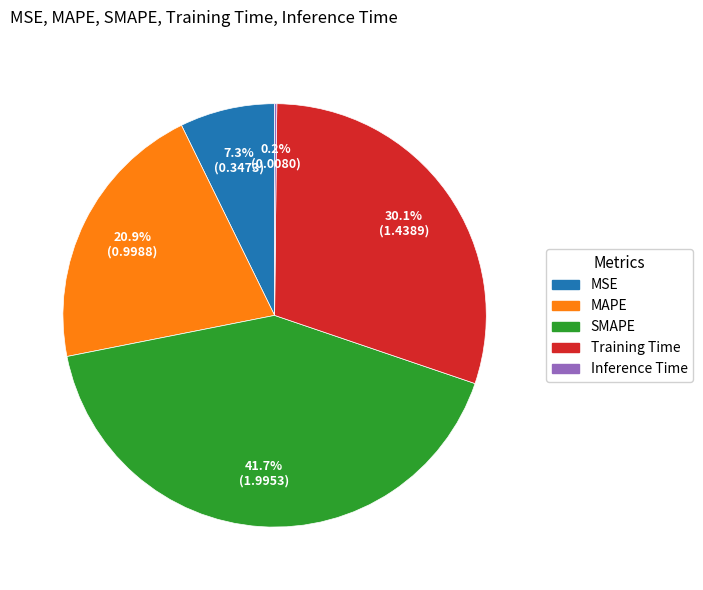

Combined, what portion of the pie is MAPE and Training Time?

50.9%